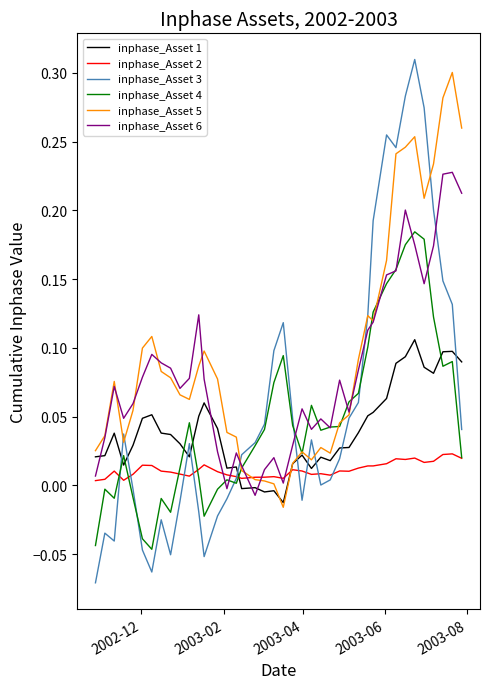

Which series has the widest spread of values?

inphase_Asset 3